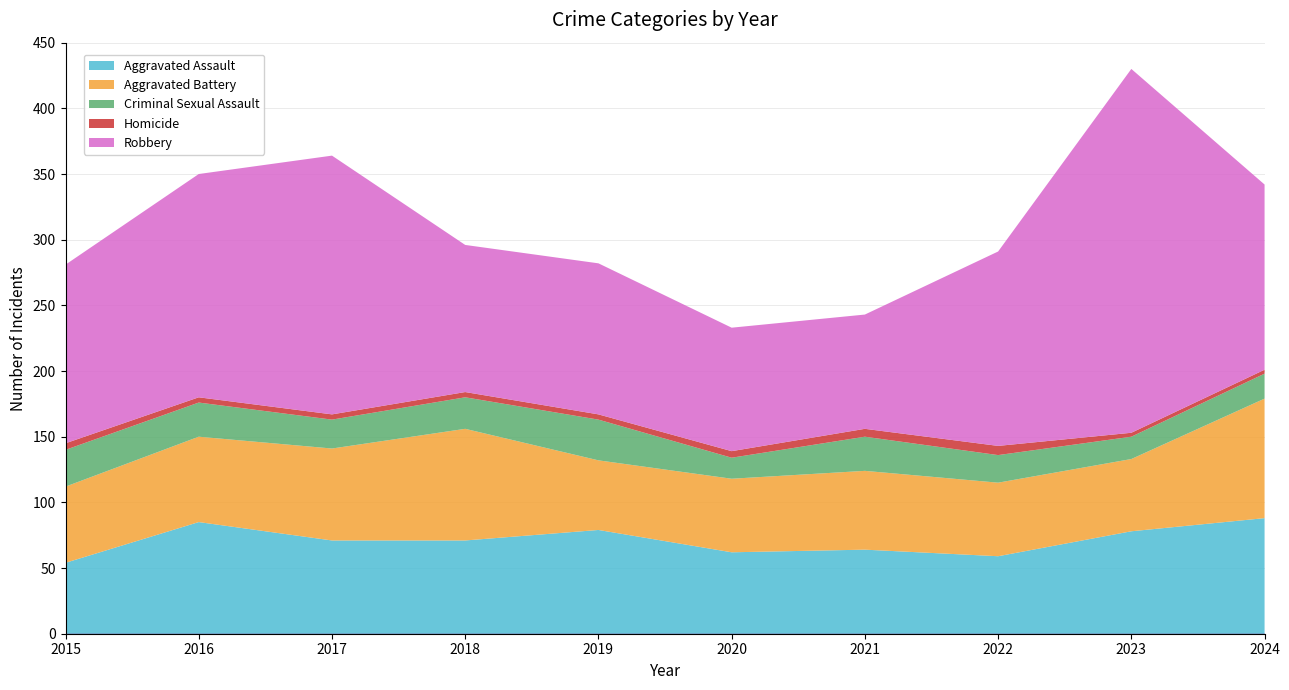

Reading right to left, list all the values displayed in this chart.

Aggravated Assault: 2024=88	2023=78	2022=59	2021=64	2020=62	2019=79	2018=71	2017=71	2016=85	2015=54
Aggravated Battery: 2024=91	2023=55	2022=56	2021=60	2020=56	2019=53	2018=85	2017=70	2016=65	2015=58
Criminal Sexual Assault: 2024=19	2023=17	2022=21	2021=26	2020=16	2019=31	2018=24	2017=22	2016=26	2015=28
Homicide: 2024=3	2023=3	2022=7	2021=6	2020=5	2019=4	2018=4	2017=4	2016=4	2015=5
Robbery: 2024=141	2023=277	2022=148	2021=87	2020=94	2019=115	2018=112	2017=197	2016=170	2015=136